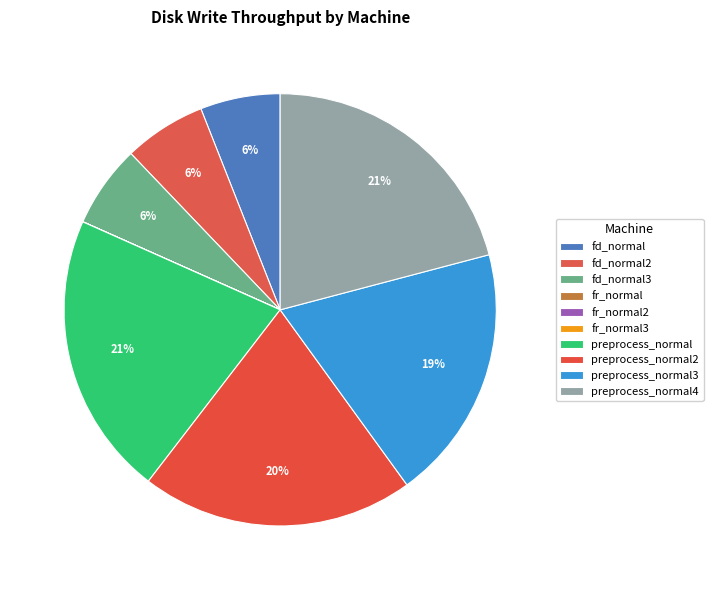

The fr_normal2 slice represents 0% of the pie. True or false?

True